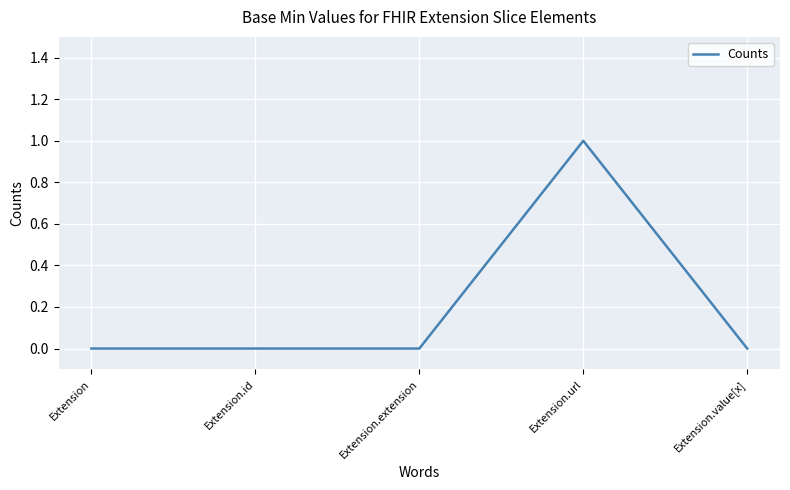

What position from the right is Extension.url?

2